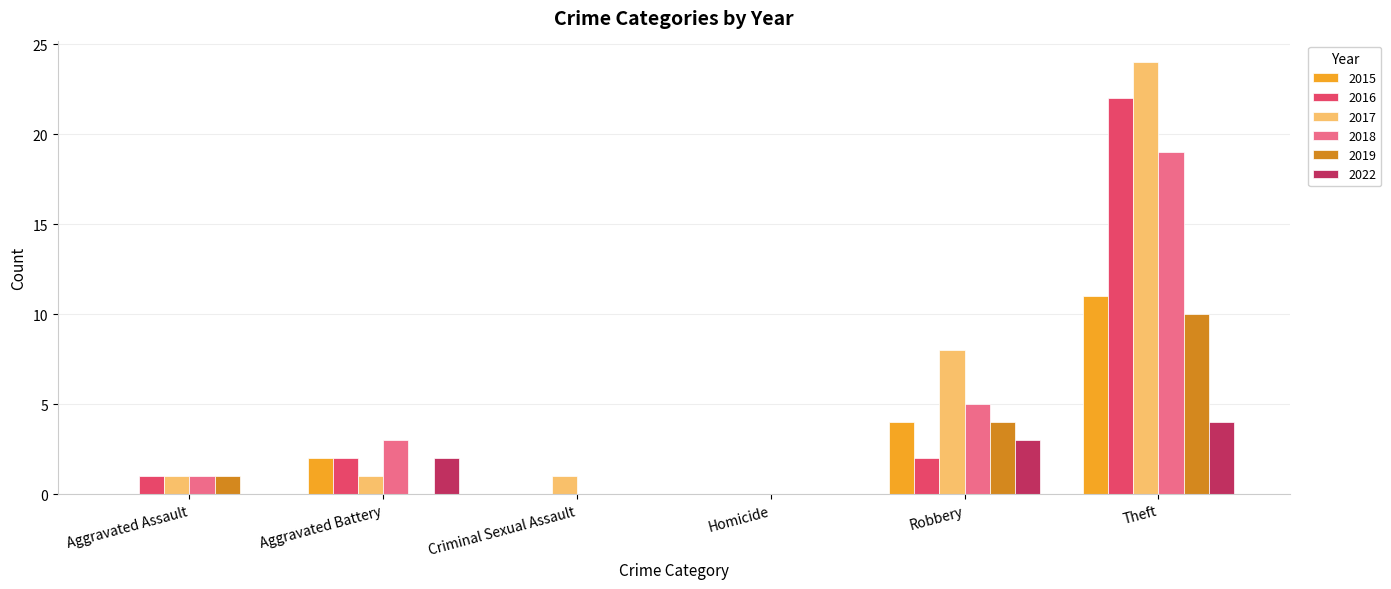

Between Criminal Sexual Assault and Robbery, which series saw the biggest shift?

2017